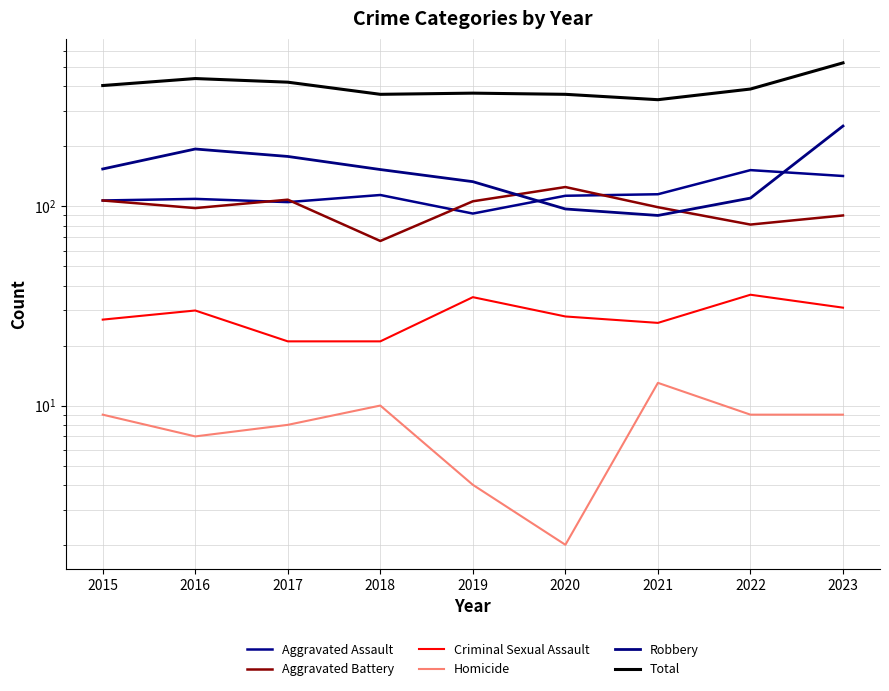

In Robbery, how many points are higher than both neighbors (excluding endpoints)?

1